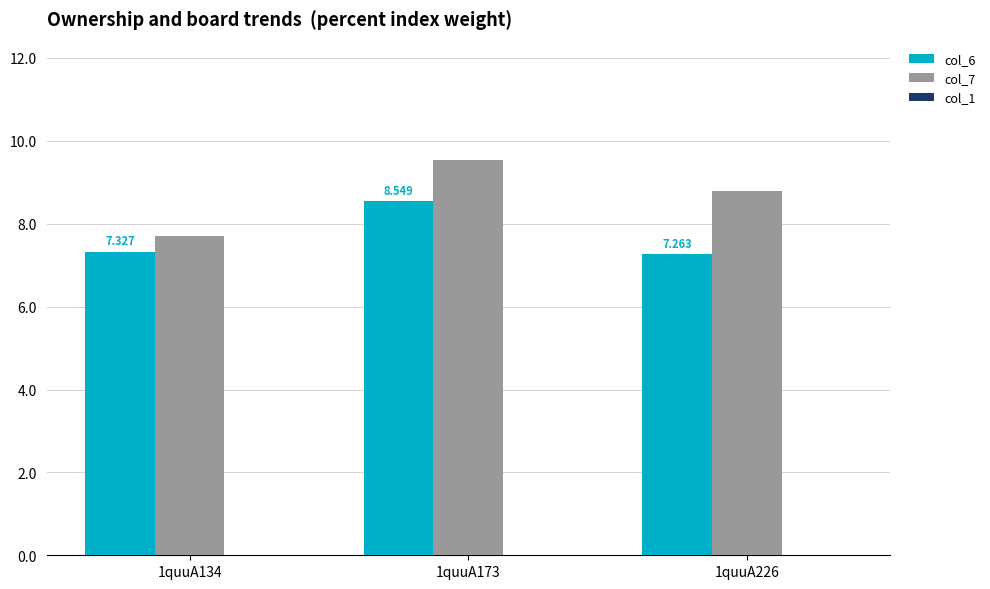

What is the difference between the highest and lowest values at 1quuA134?

0.4